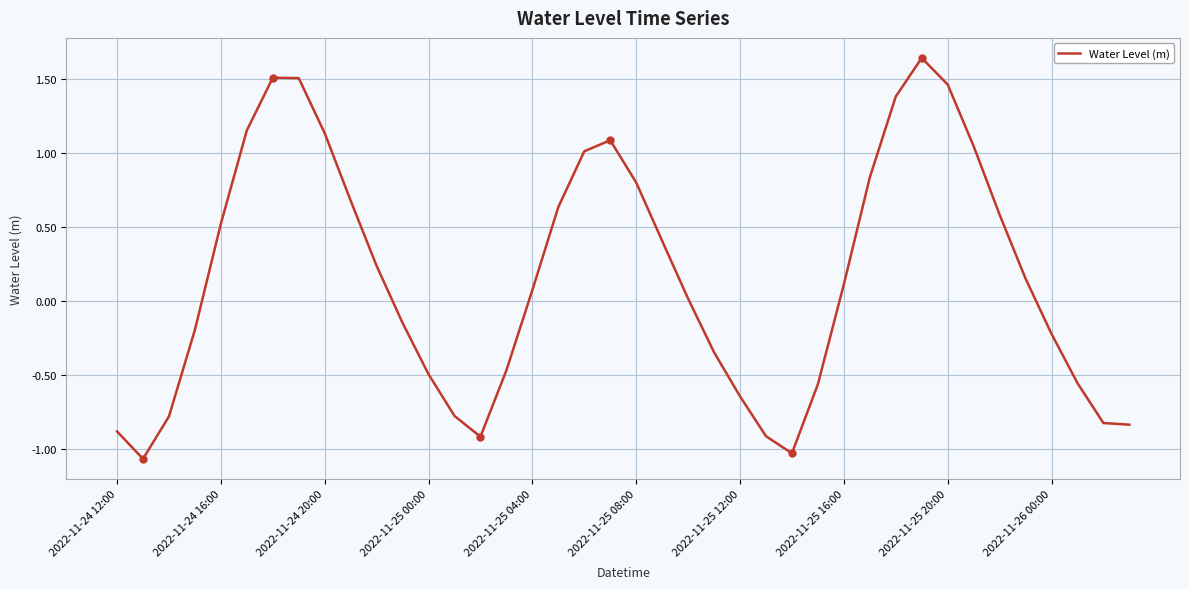

What is the difference between the maximum and minimum values?

2.7